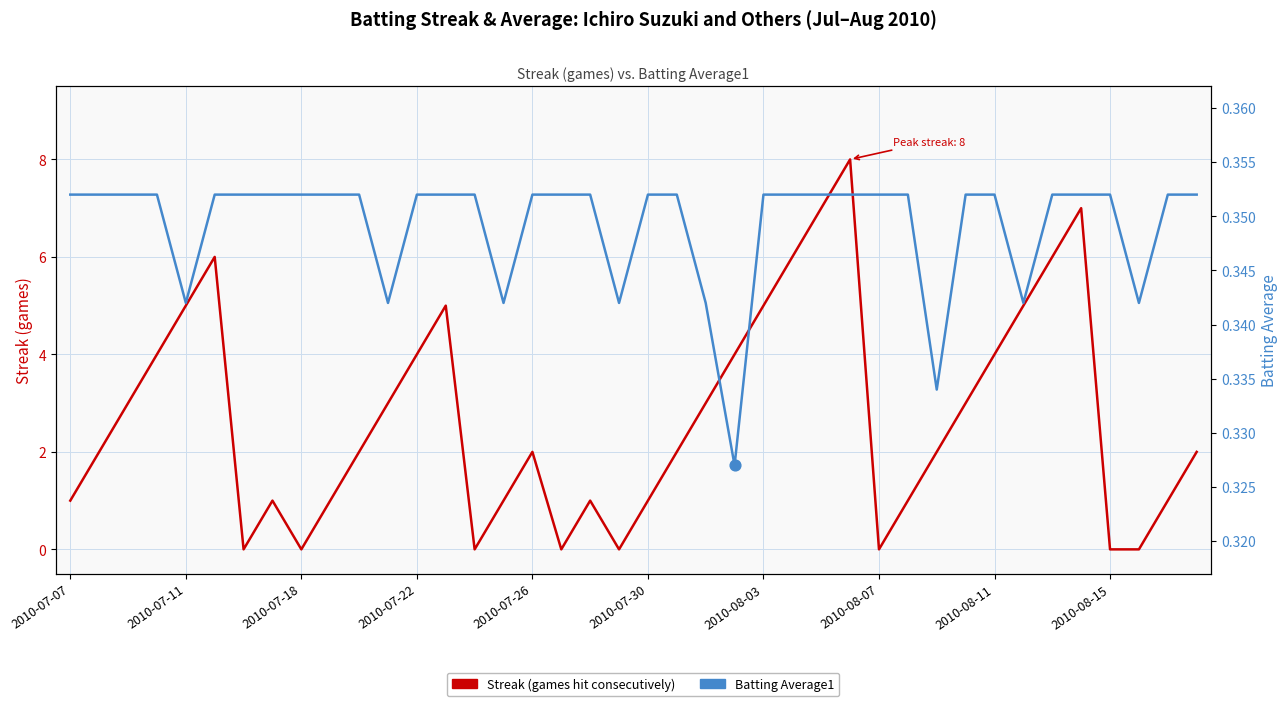

What are all the series names shown in the legend?

Streak (games hit consecutively), Batting Average1